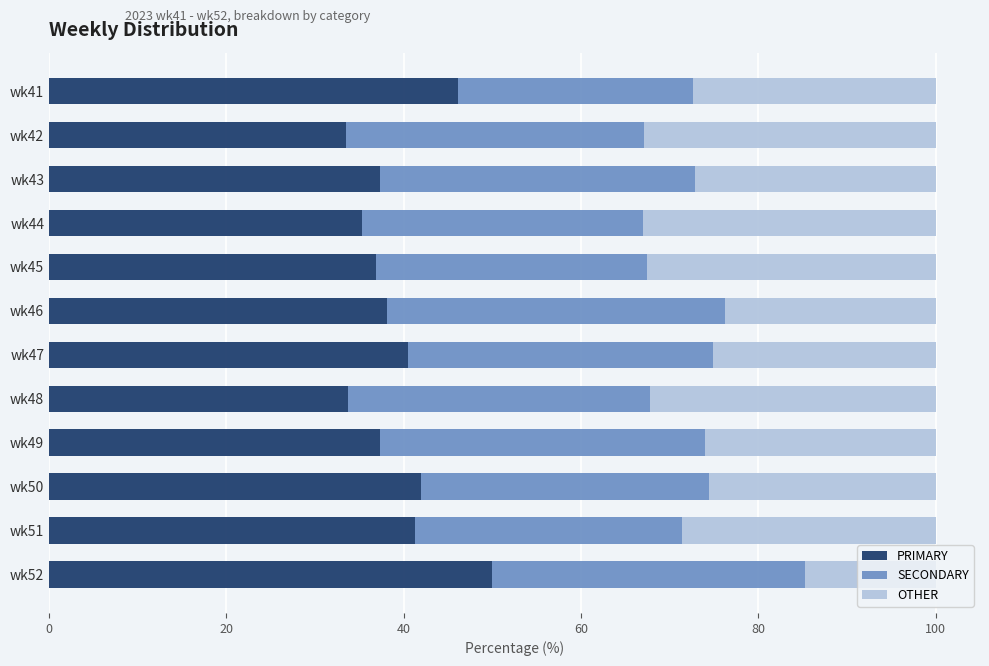

What is the sum of all PRIMARY values?

472.0